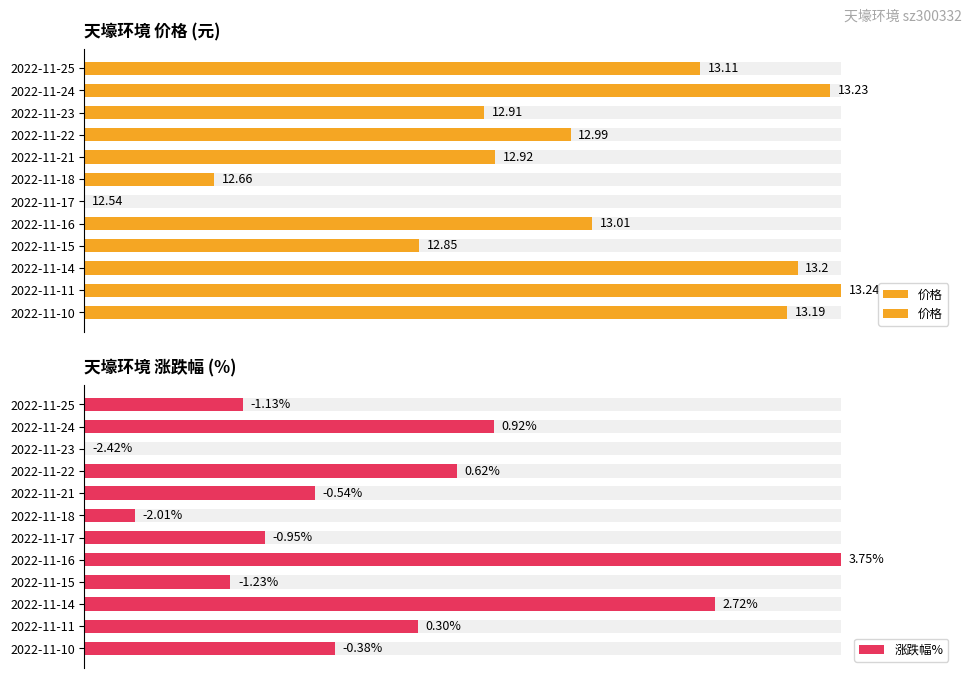

How many bars are there in total?

24